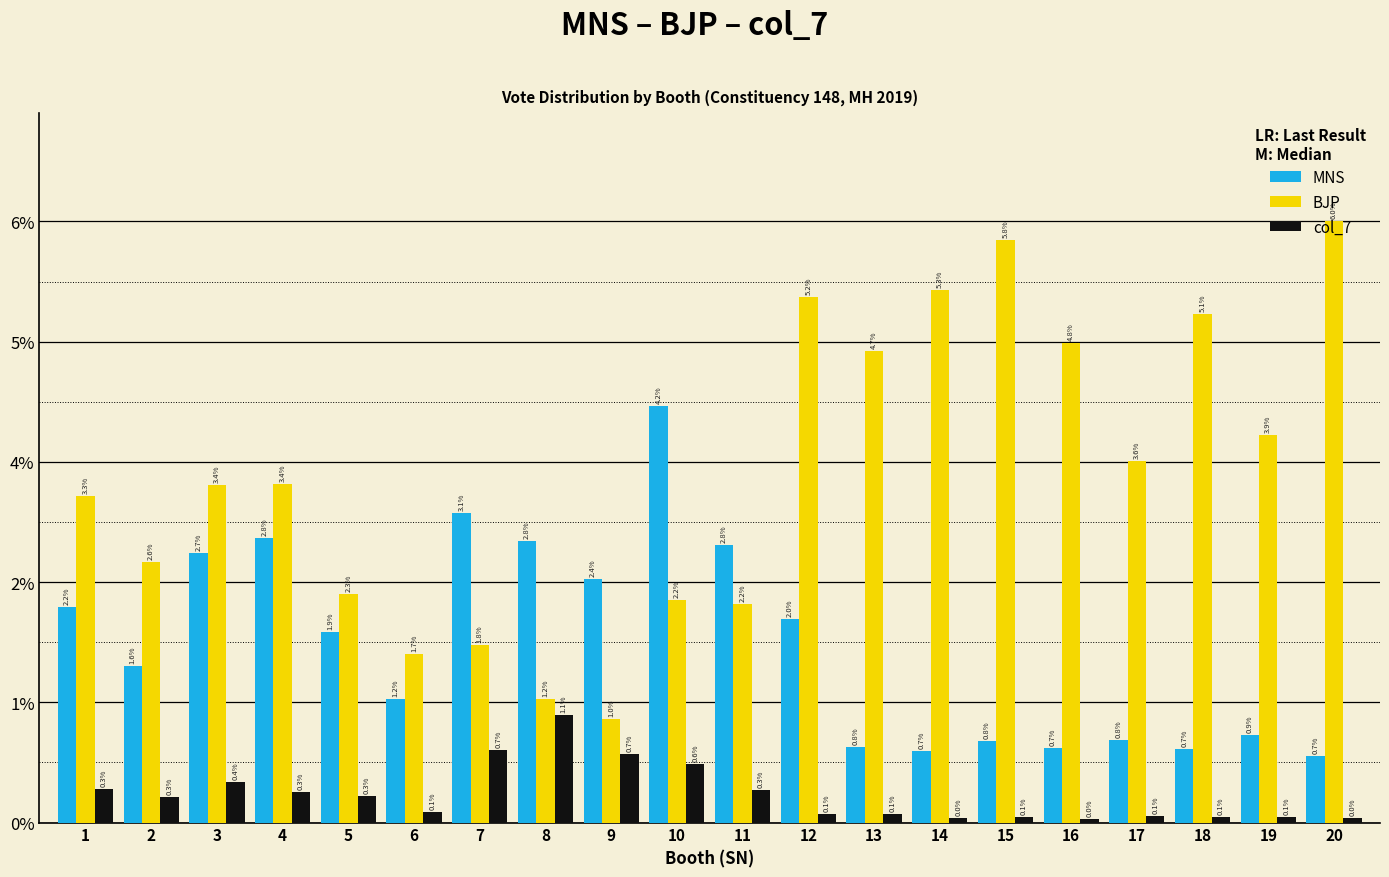

Are the bars horizontal?

No